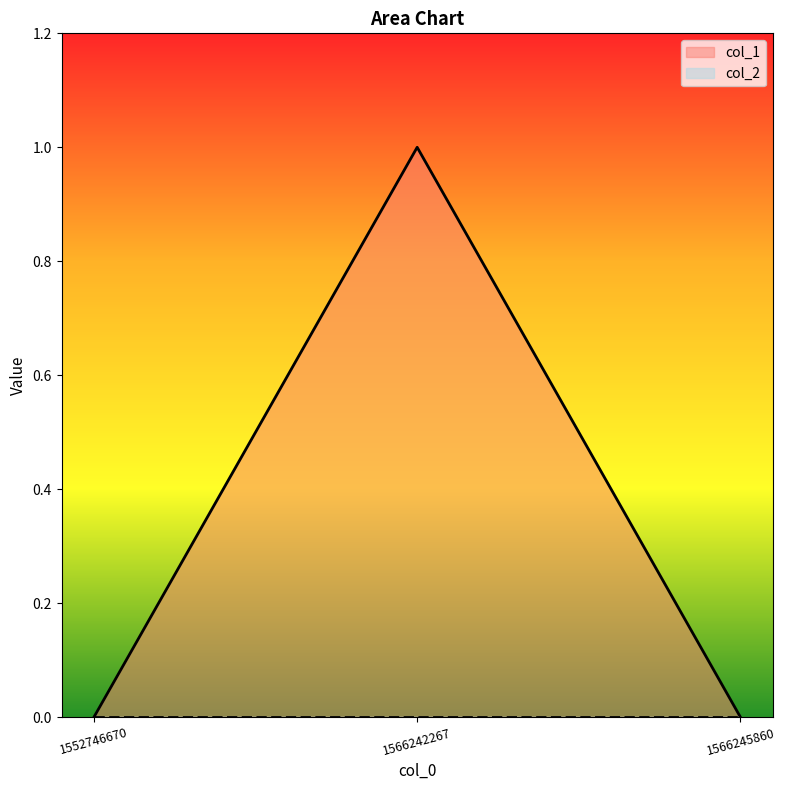

Does the chart display data point markers on the line(s)?

No